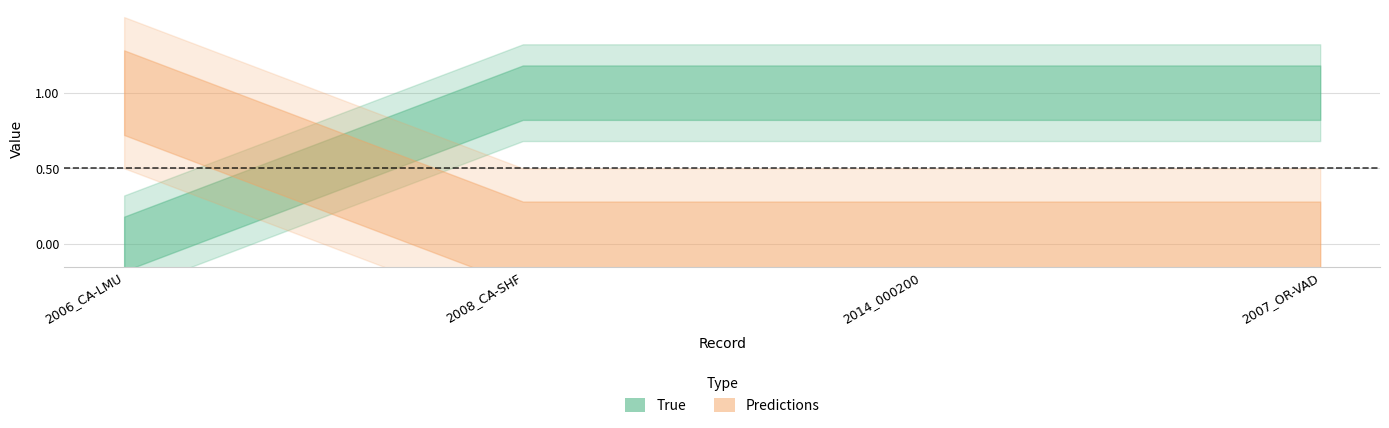

Rank the series by their maximum value, from lowest to highest.

True, Predictions